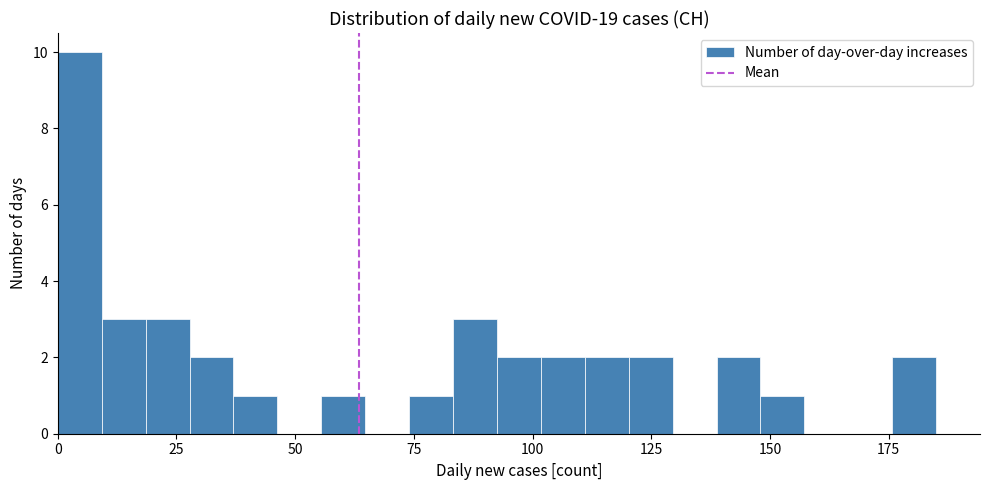

Around what value on the x-axis is the tallest bar? Give the approximate position of its centre, as read against the axis.

5